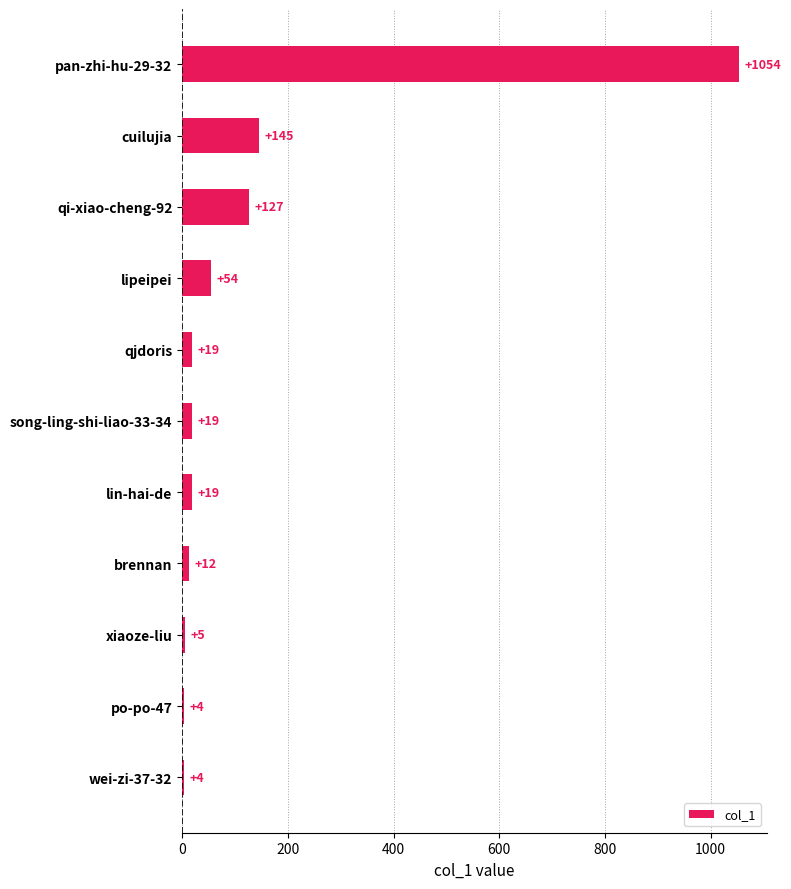

What is the sum of the values at xiaoze-liu and song-ling-shi-liao-33-34?

24